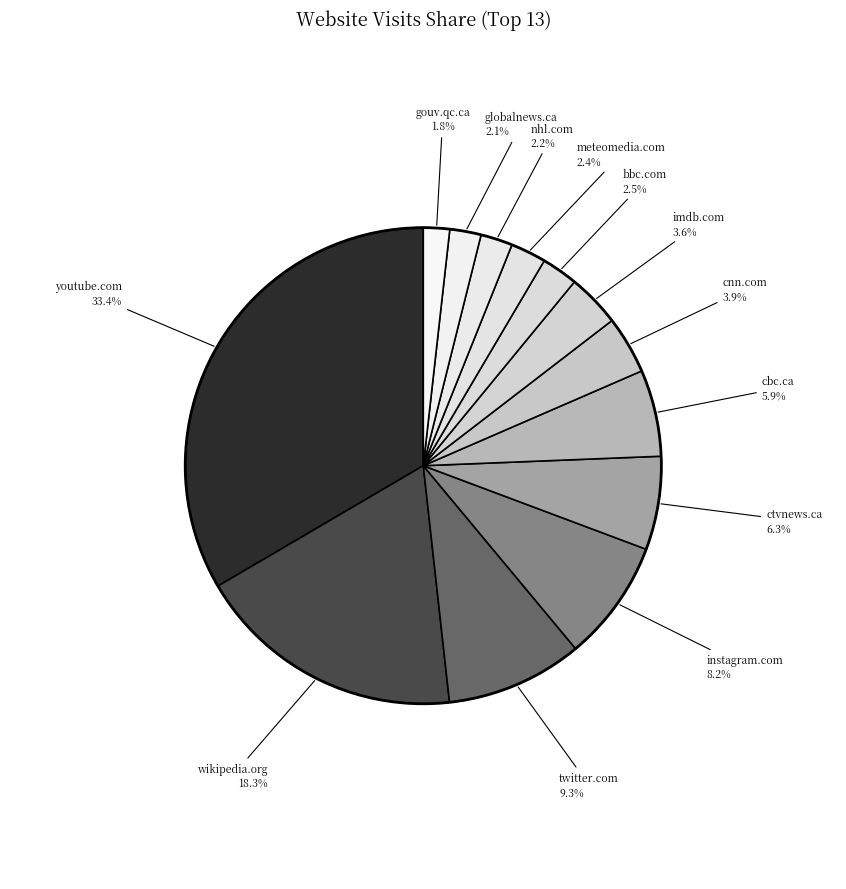

The meteomedia.com slice represents 2% of the pie. True or false?

True